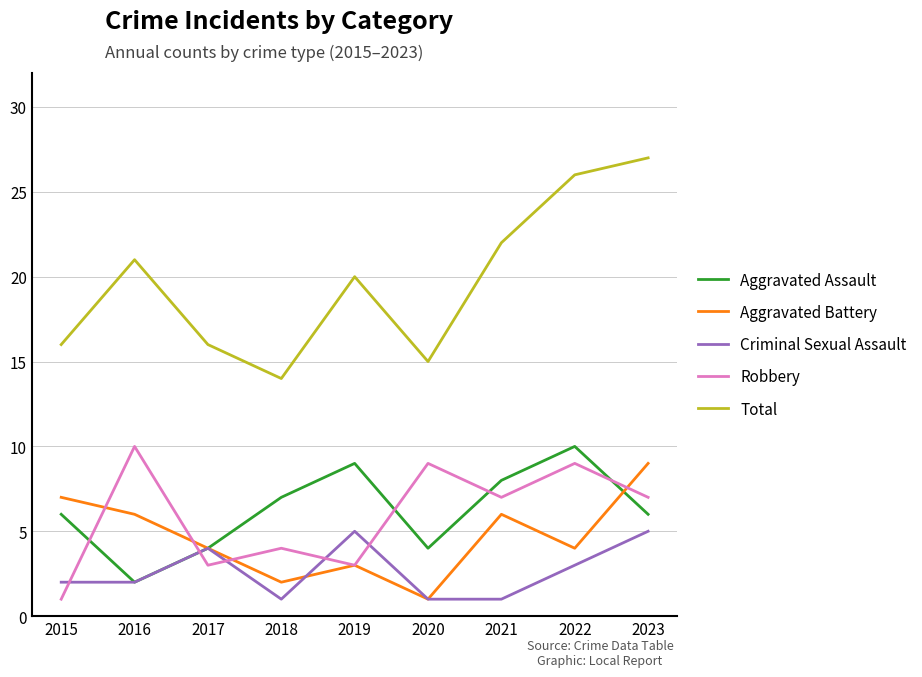

True or false: Total and Aggravated Assault intersect in this chart.

False